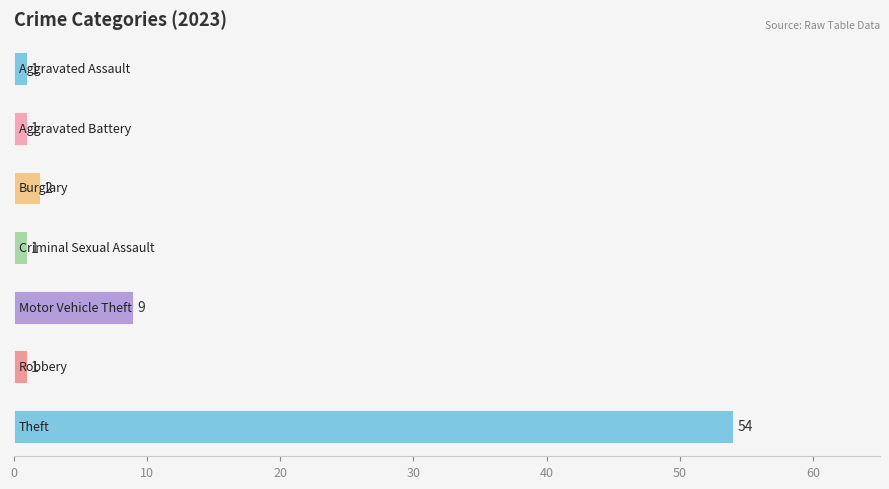

Reading top to bottom, transcribe all the data shown in this chart.

1	1	2	1	9	1	54